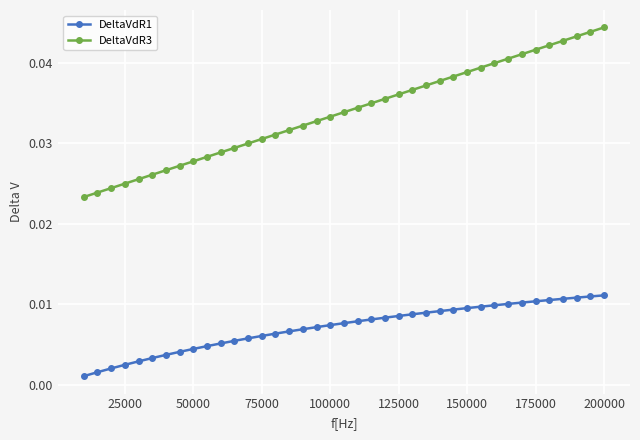

Which series has the widest spread of values?

DeltaVdR3